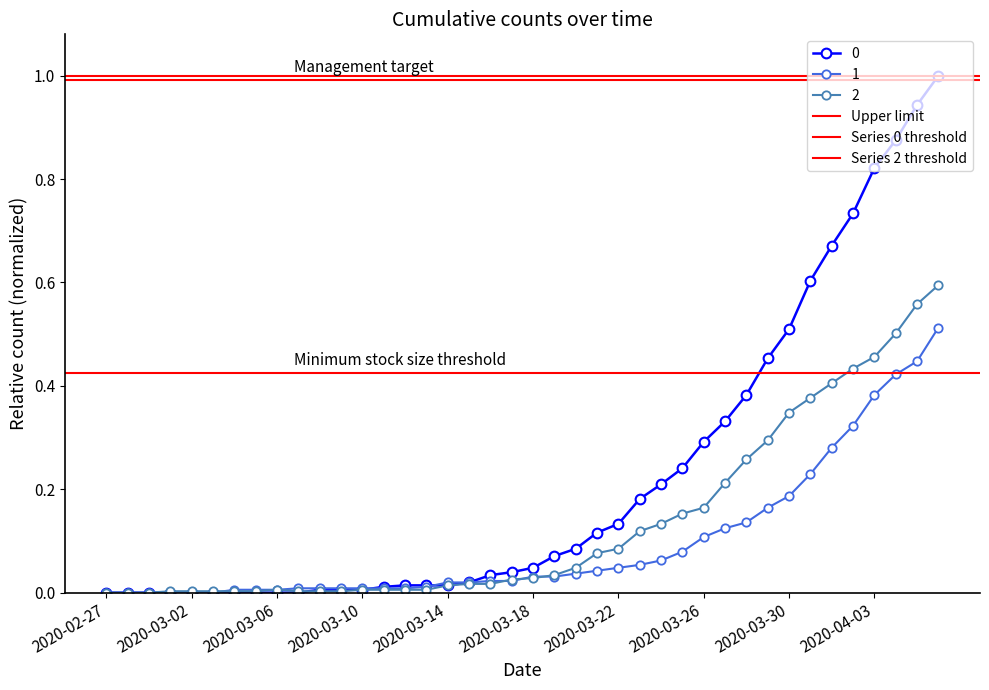

Is it true that 2 equals 0.0 at 2020-03-02?

True